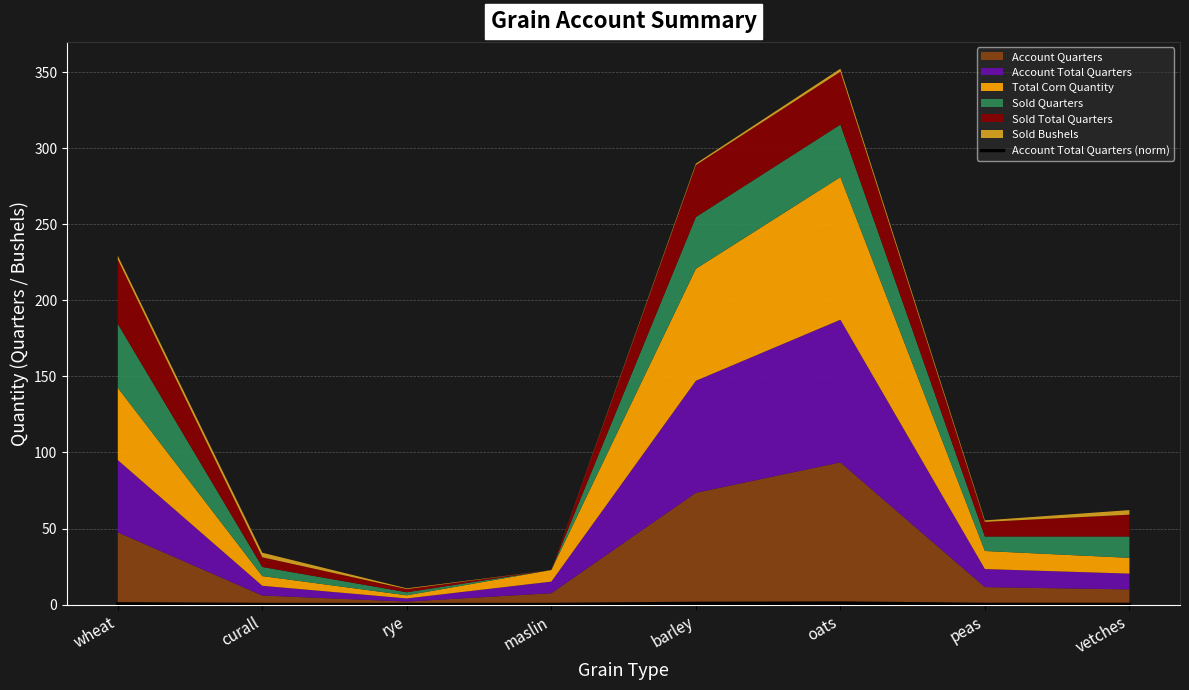

How many lines are shown in the chart?

1